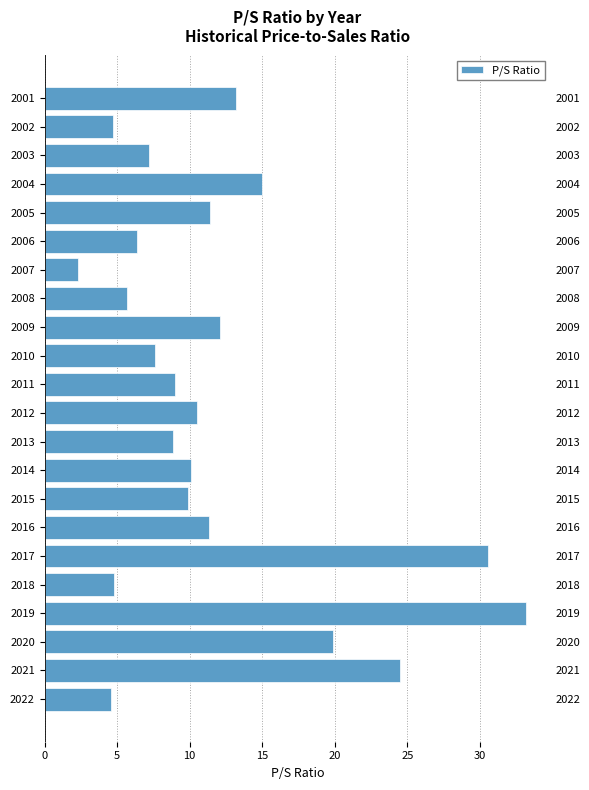

The chart shows a value of 4.6 at 2022. True or false?

True